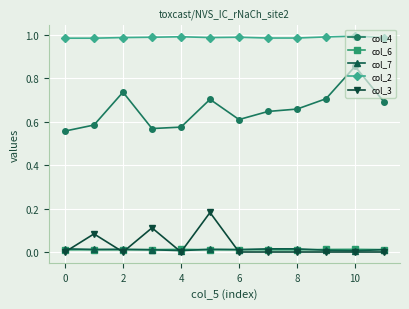

Which series has the widest spread of values?

col_4